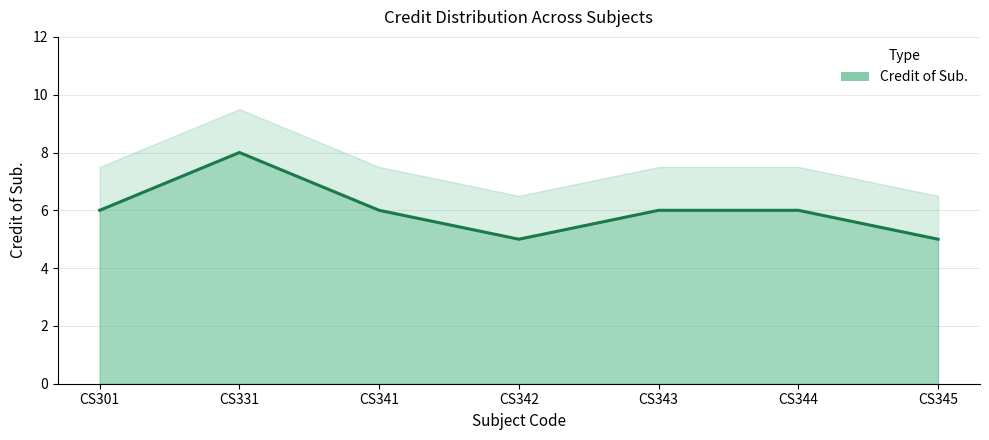

Rank the categories by value from lowest to highest.

CS342, CS345, CS301, CS341, CS343, CS344, CS331